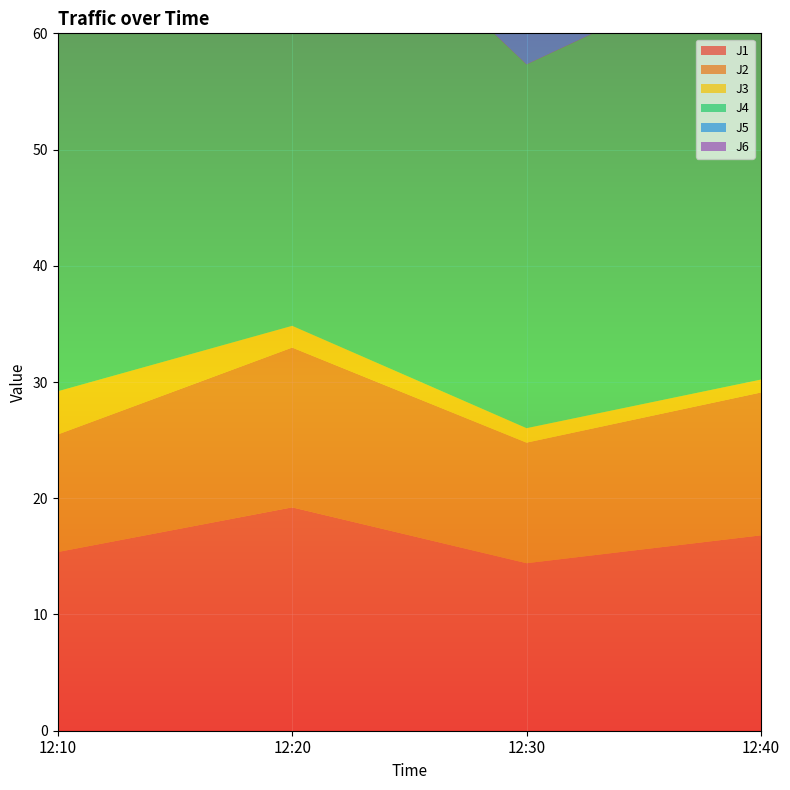

Reading left to right, list all the values displayed in this chart.

J1: 15.4	19.2	14.4	16.8
J2: 10.1	13.7	10.4	12.3
J3: 3.7	1.9	1.2	1.1
J4: 32.7	41.7	31.3	36.5
J5: 25.1	33.4	25.1	29.6
J6: 11.9	15.0	11.2	13.1